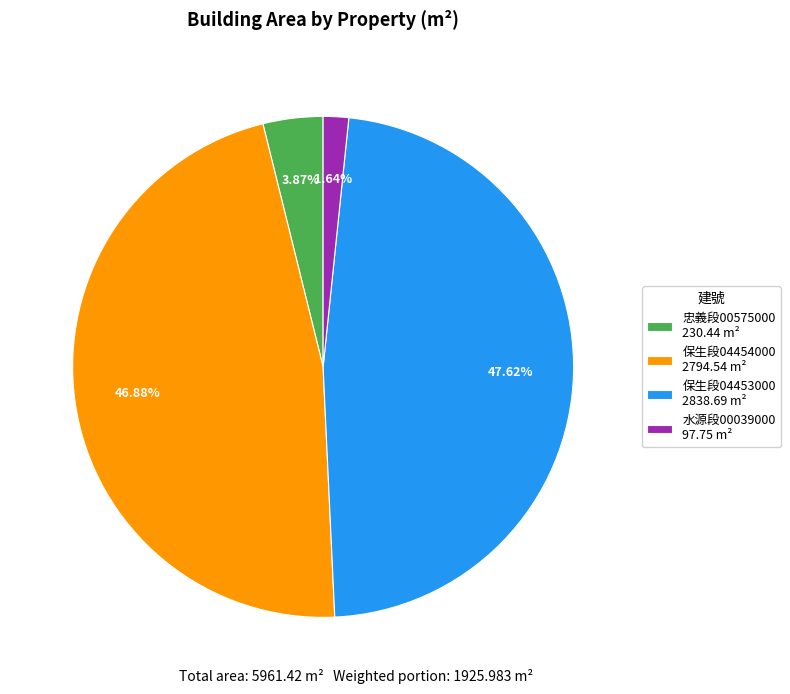

Which has a higher value, 水源段00039000 97.75 m² or 忠義段00575000 230.44 m²?

忠義段00575000 230.44 m²